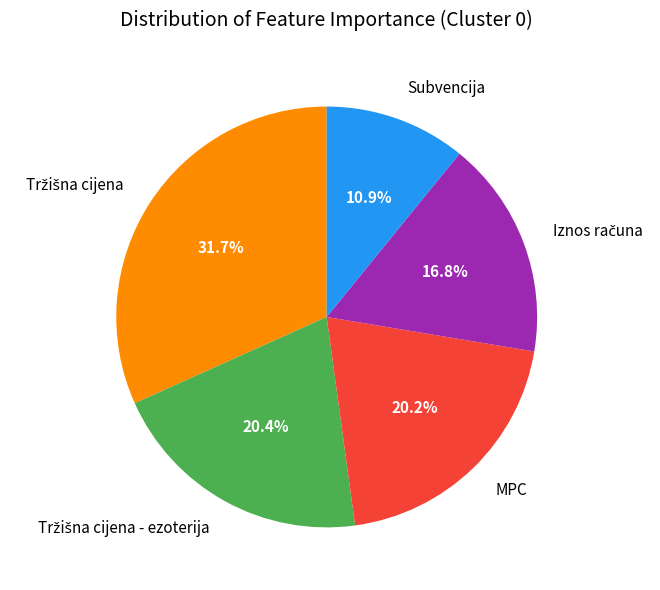

The MPC slice represents 32% of the pie. True or false?

False